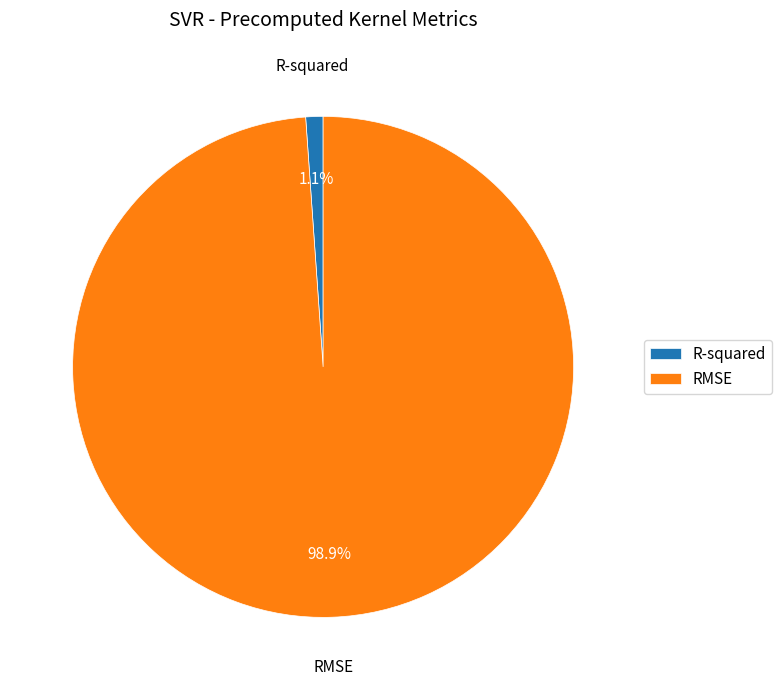

Count the number of slices in the pie.

2